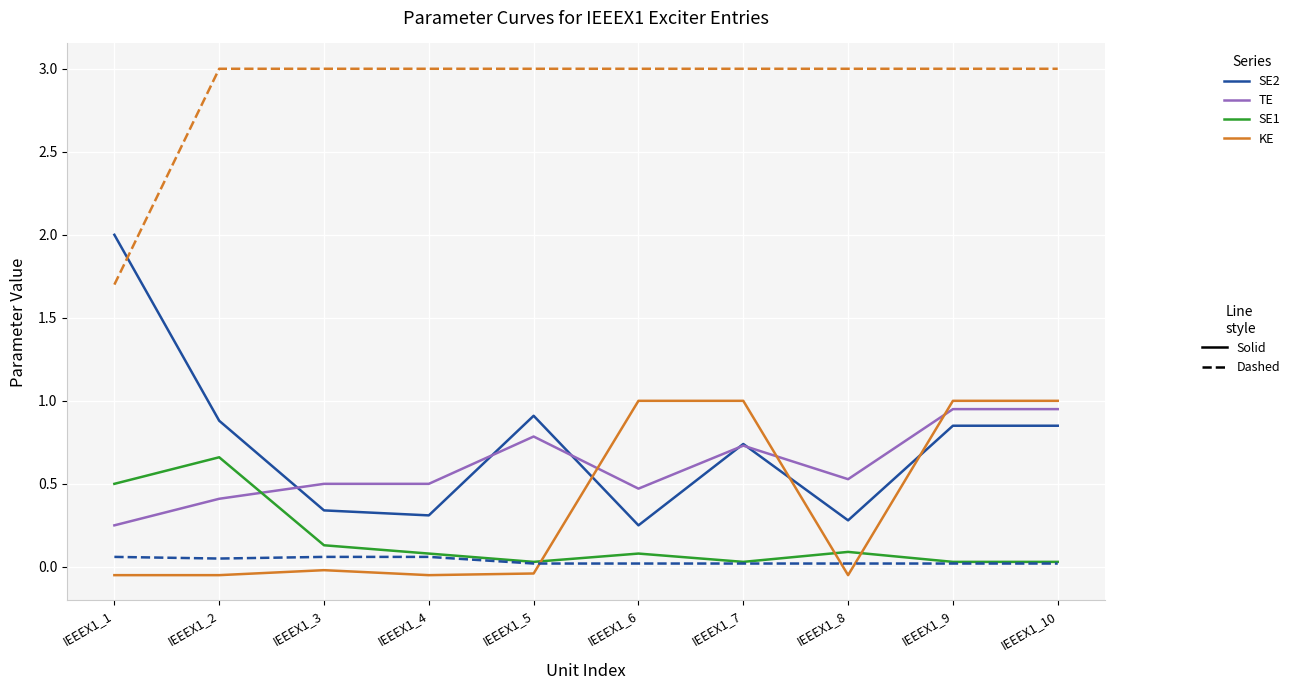

What is the greatest value displayed?

3.0